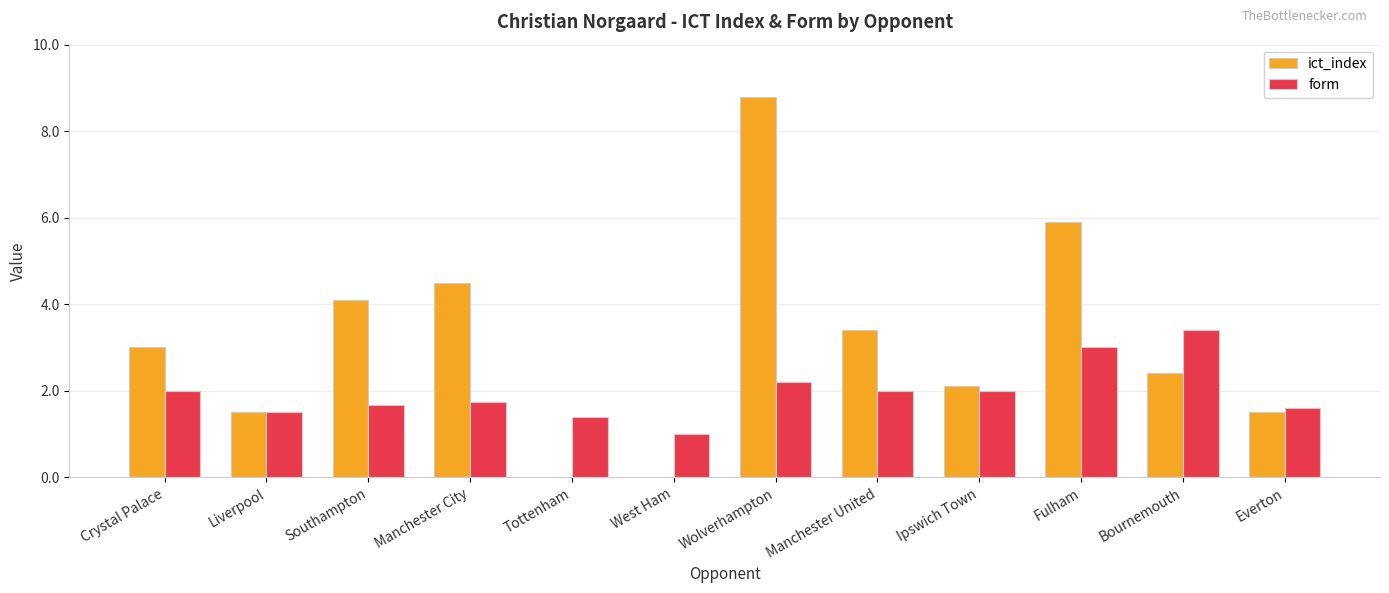

At which category is the sum across all series the highest?

Wolverhampton